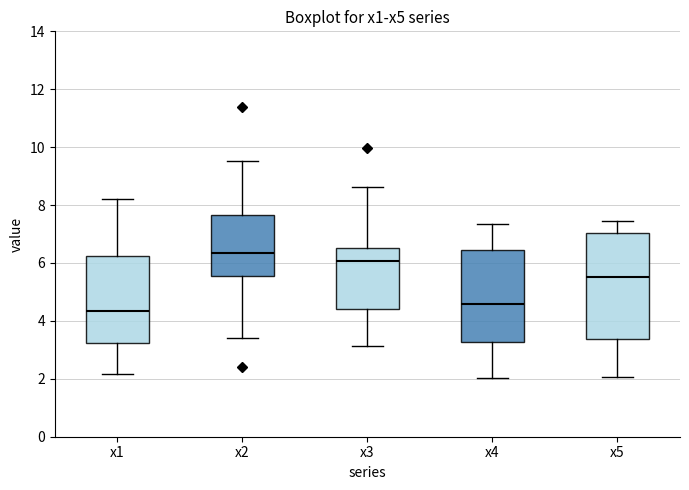

Reading left to right, transcribe this box plot: for each box, give where its median line is, the range the box spans, and where its two whiskers end, as read against the y-axis. The values are not printed on the chart, so give them approximately, as read against the axis.

x1: median 4.4, box 3.2 to 6.2, whiskers 2.2 to 8.2
x2: median 6.4, box 5.6 to 7.6, whiskers 3.4 to 9.6
x3: median 6.0, box 4.4 to 6.6, whiskers 3.2 to 8.6
x4: median 4.6, box 3.2 to 6.4, whiskers 2.0 to 7.4
x5: median 5.6, box 3.4 to 7.0, whiskers 2.0 to 7.4